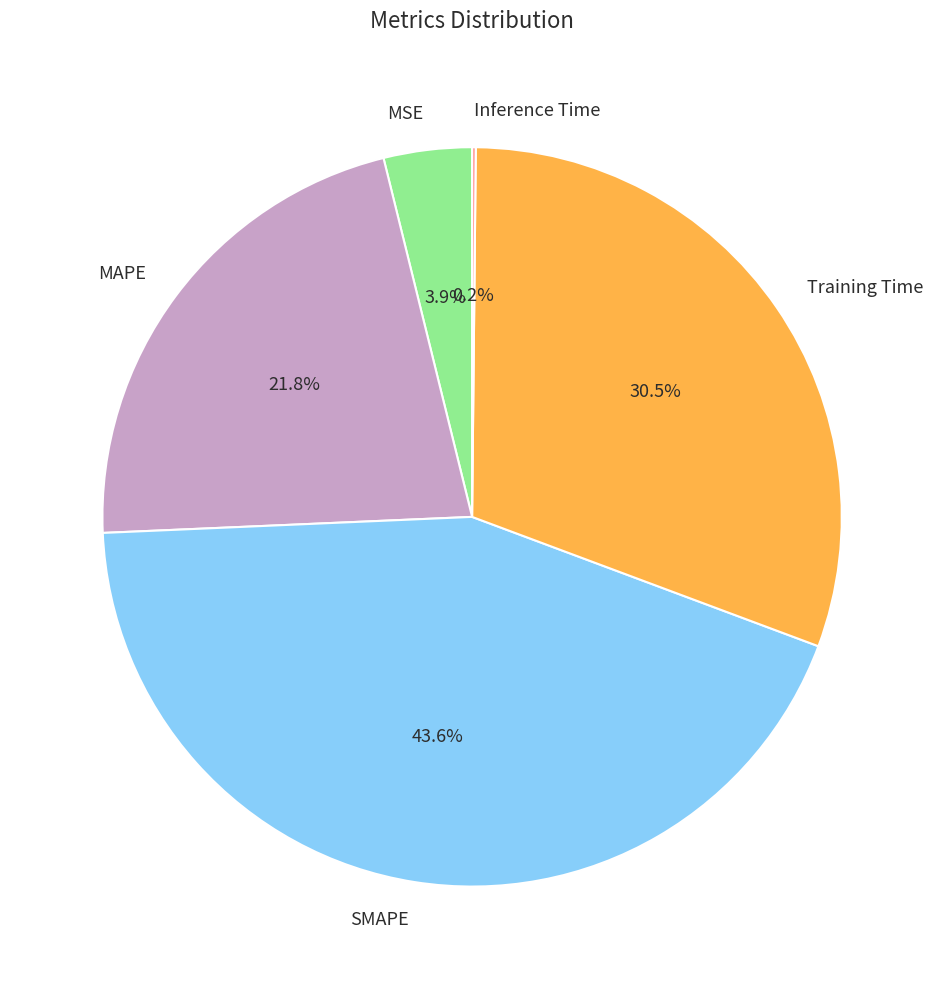

What is the largest slice in the pie chart?

SMAPE